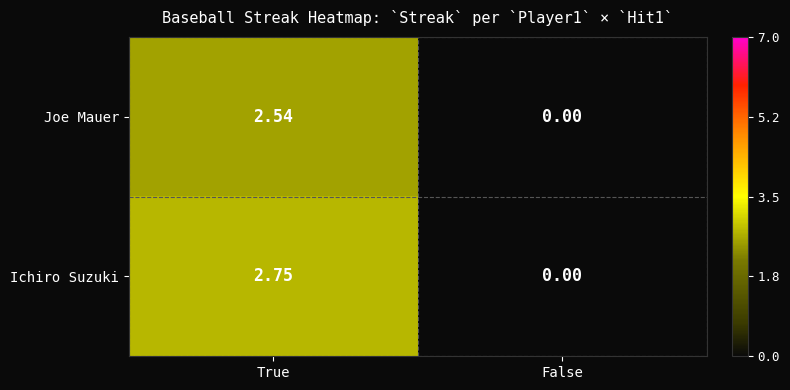

Rank the series at True from highest to lowest value.

Ichiro Suzuki, Joe Mauer